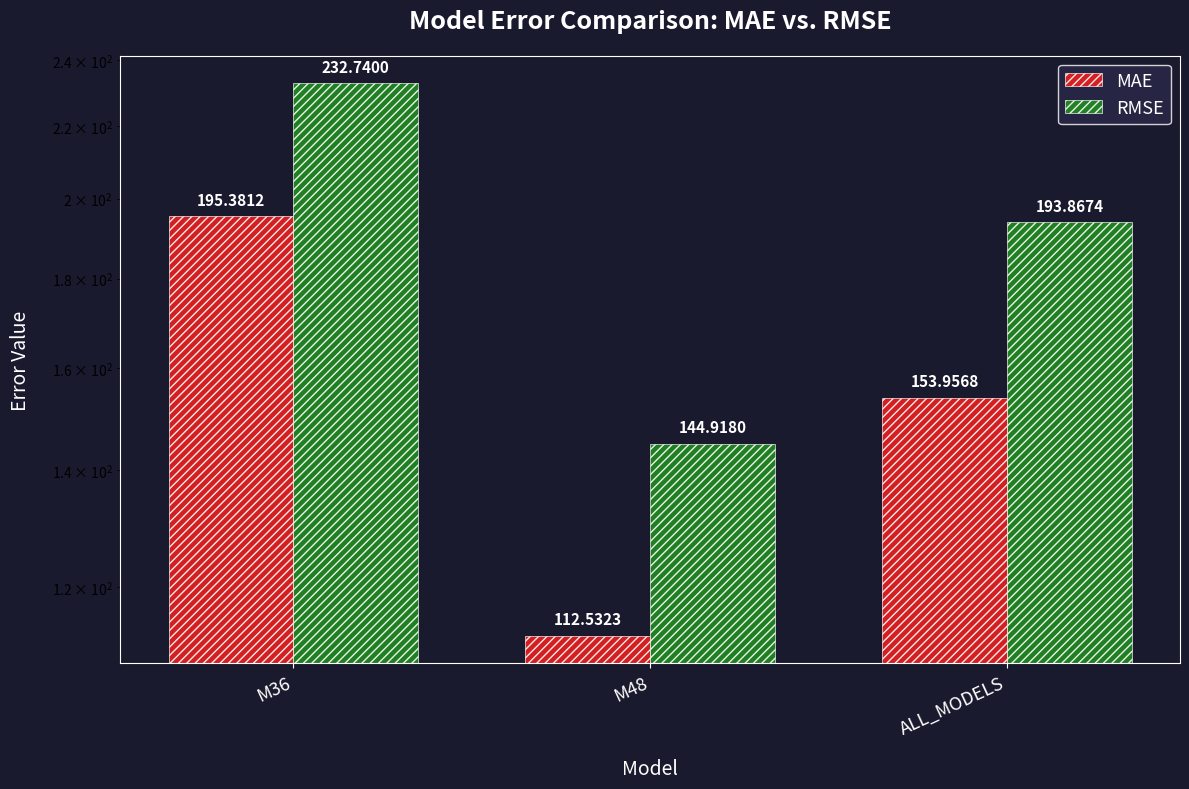

What is the difference between the maximum and minimum values in the RMSE series?

87.8